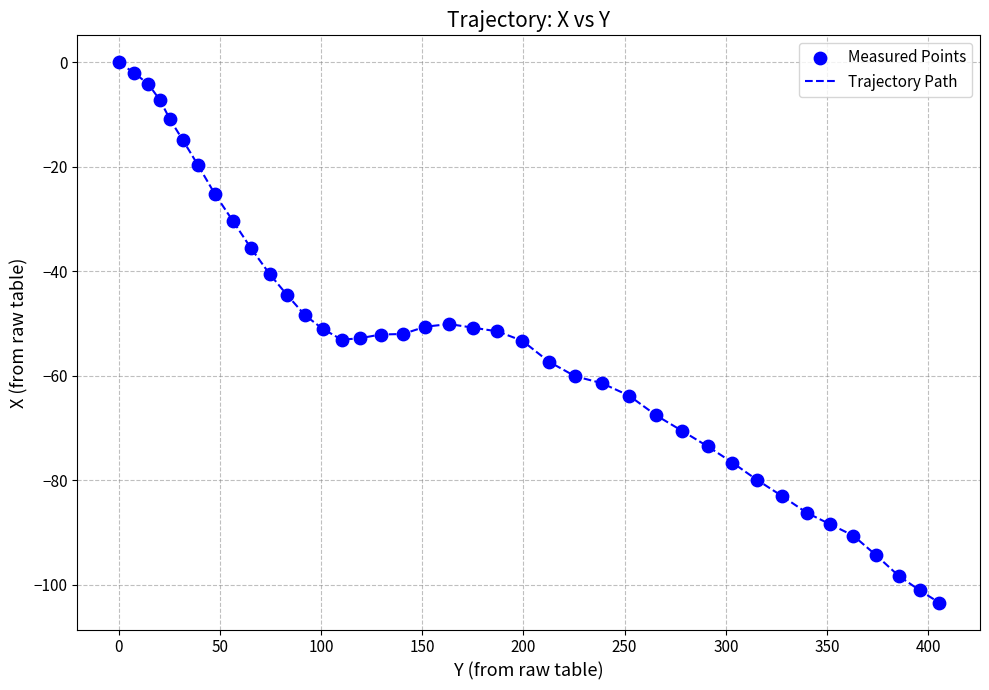

What is the difference between the maximum and minimum values?

103.4